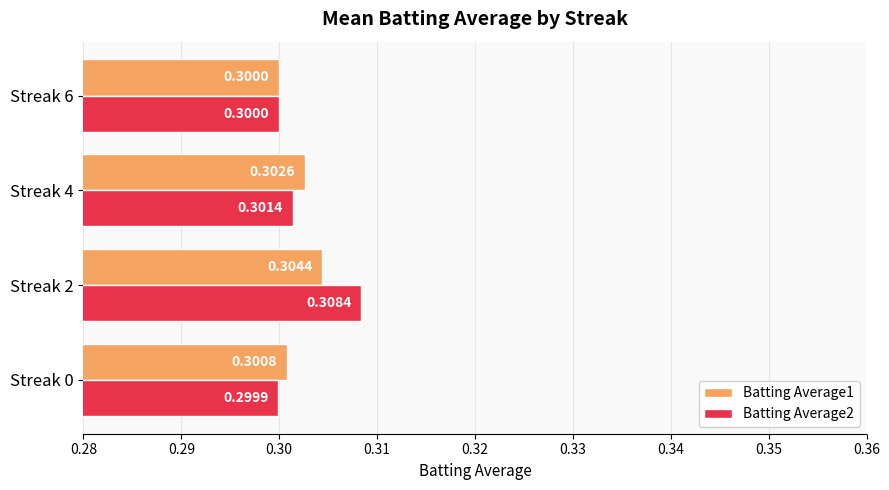

Which series changed the most between Streak 0 and Streak 6?

Batting Average1